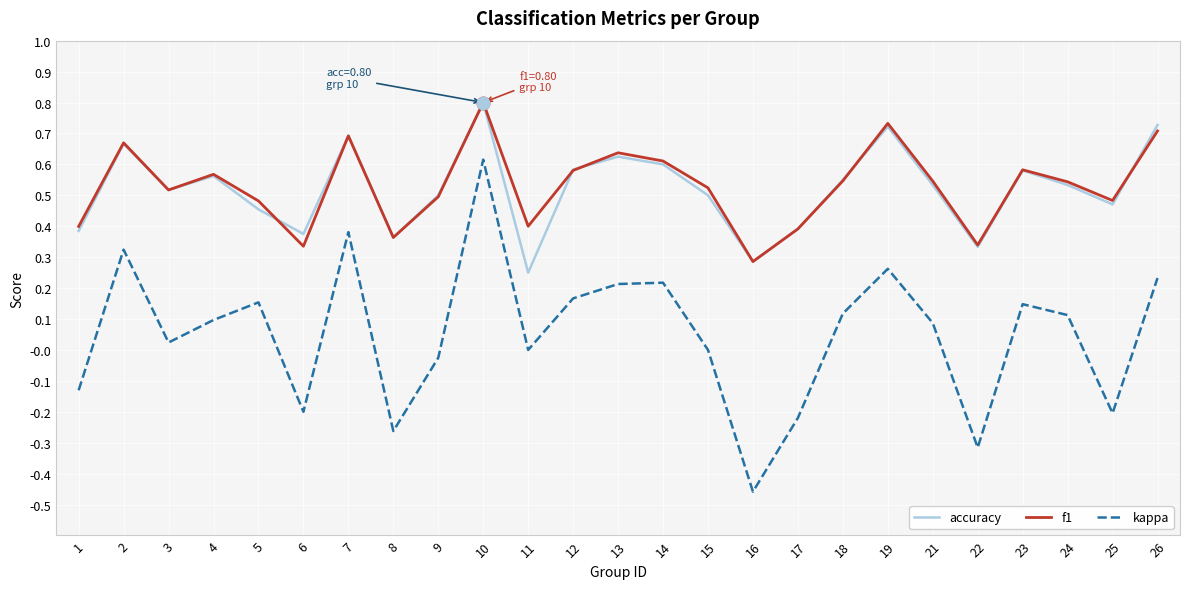

Between 8 and 16, which series saw the biggest shift?

kappa